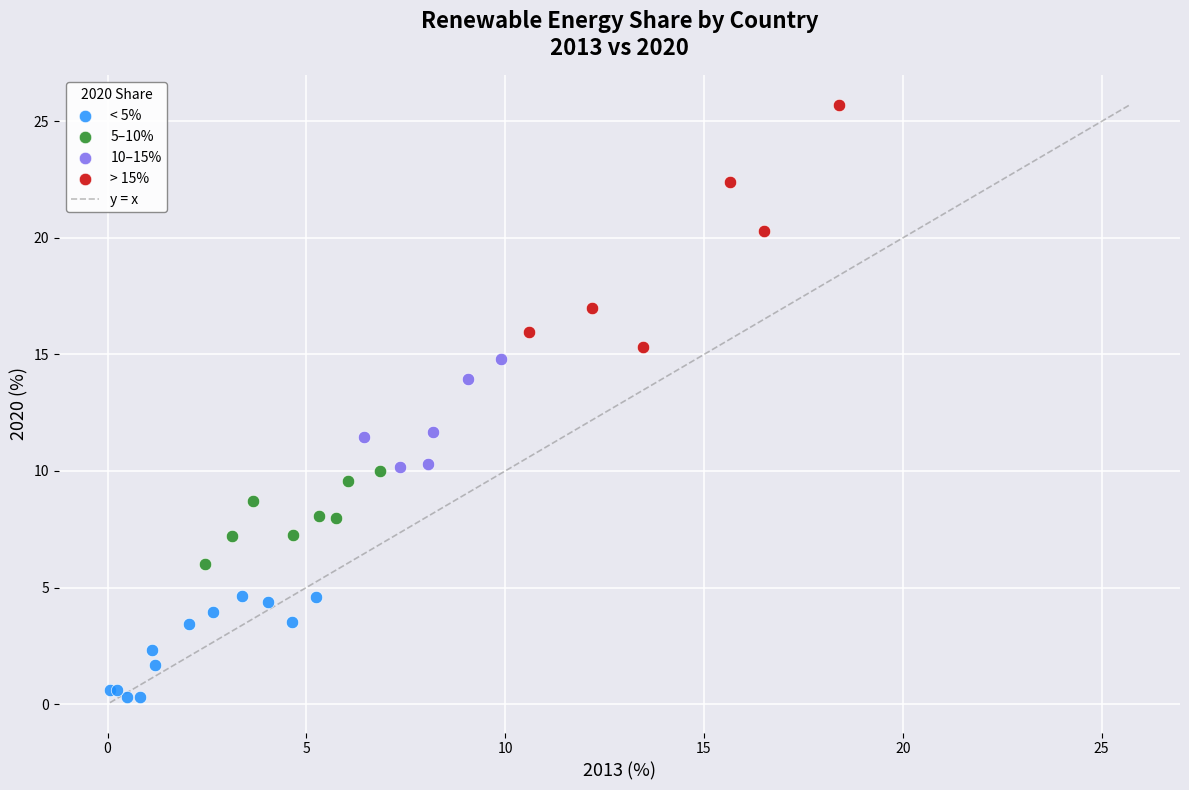

Which series reaches the maximum Y coordinate?

> 15%